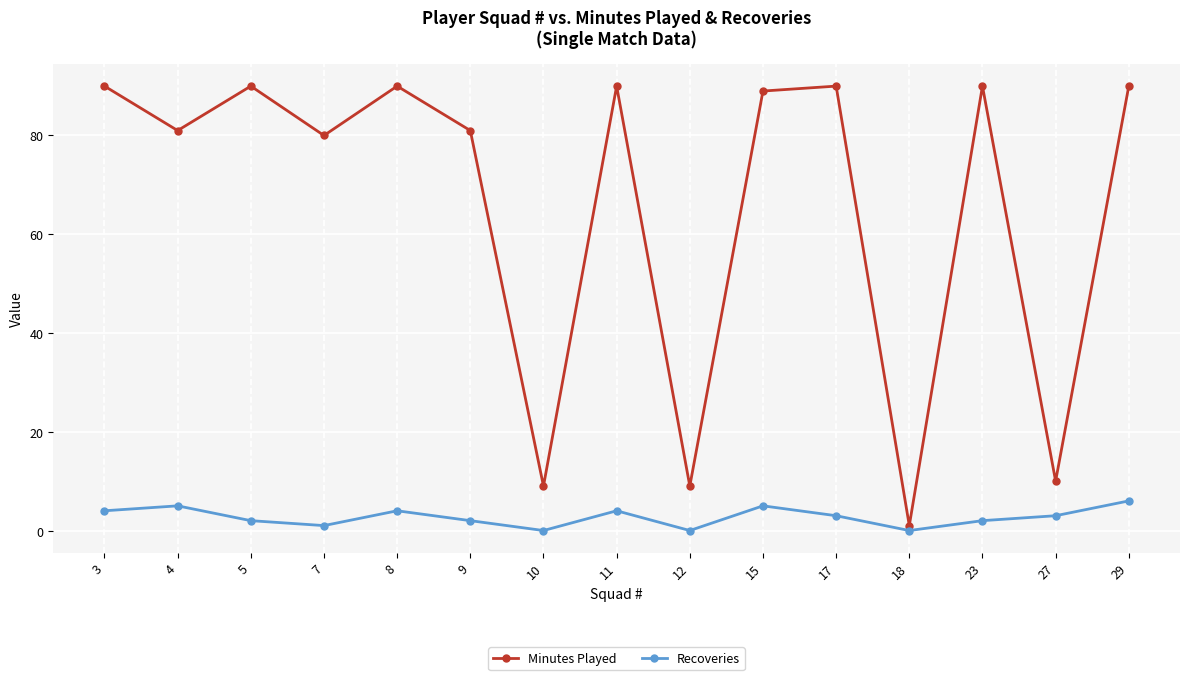

At which category is the sum across all series the highest?

29